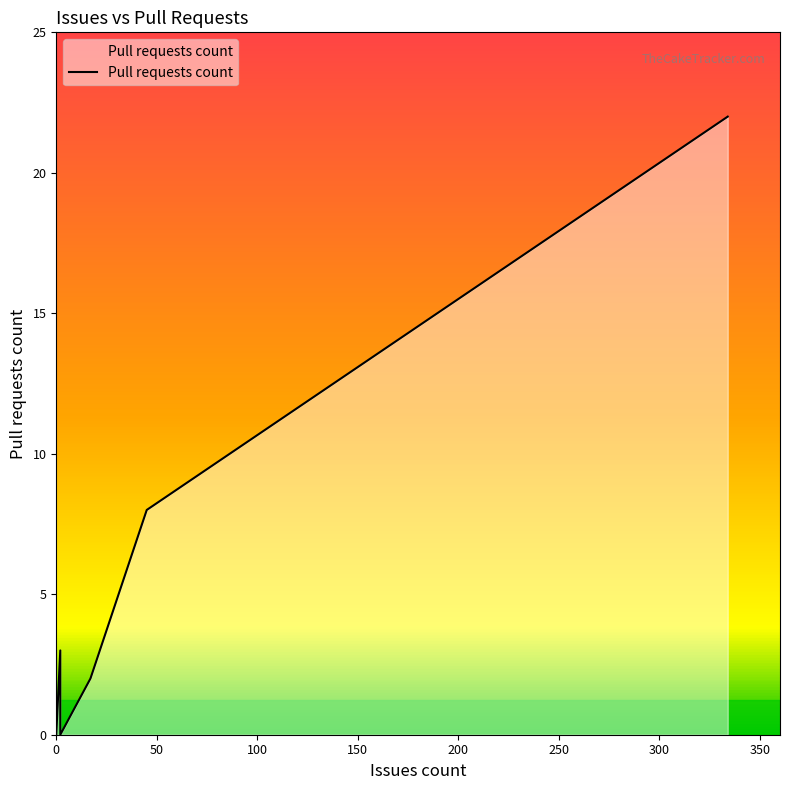

Which label corresponds to the largest value in the chart?

334